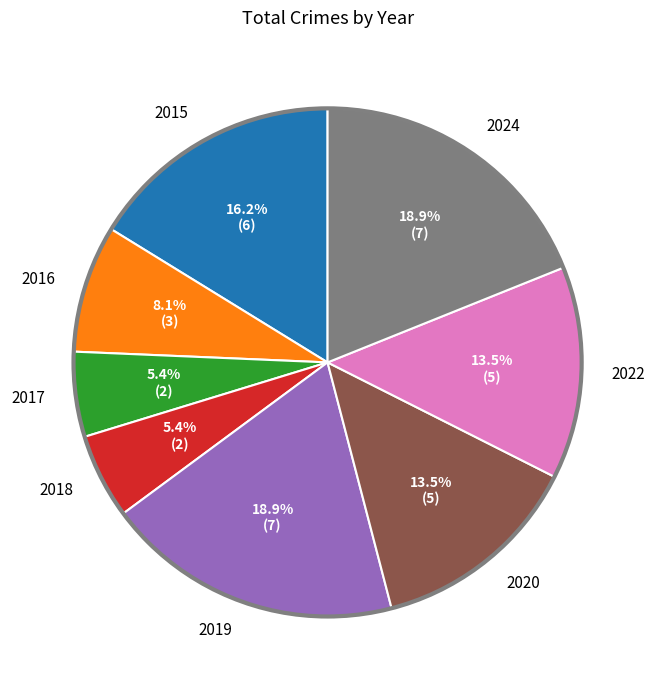

Is 2018 the majority of the pie?

No